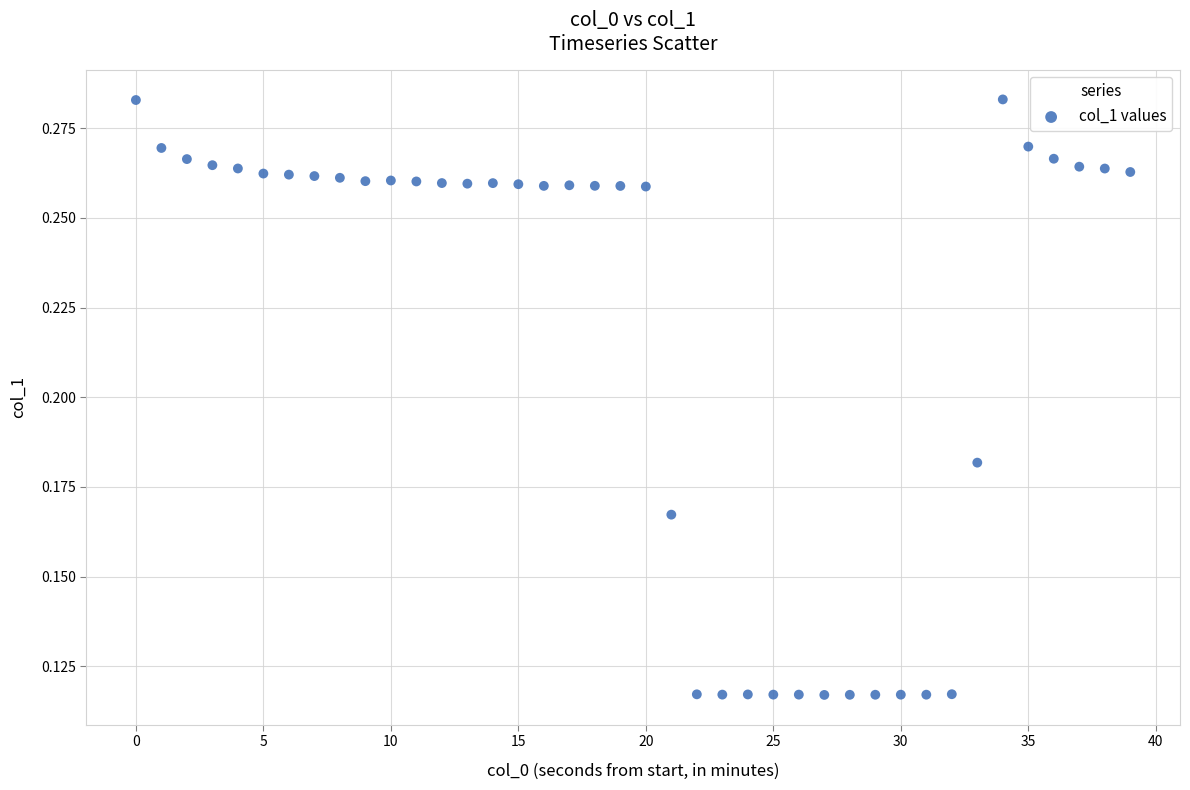

What is the range of X values (max minus min)?

39.0